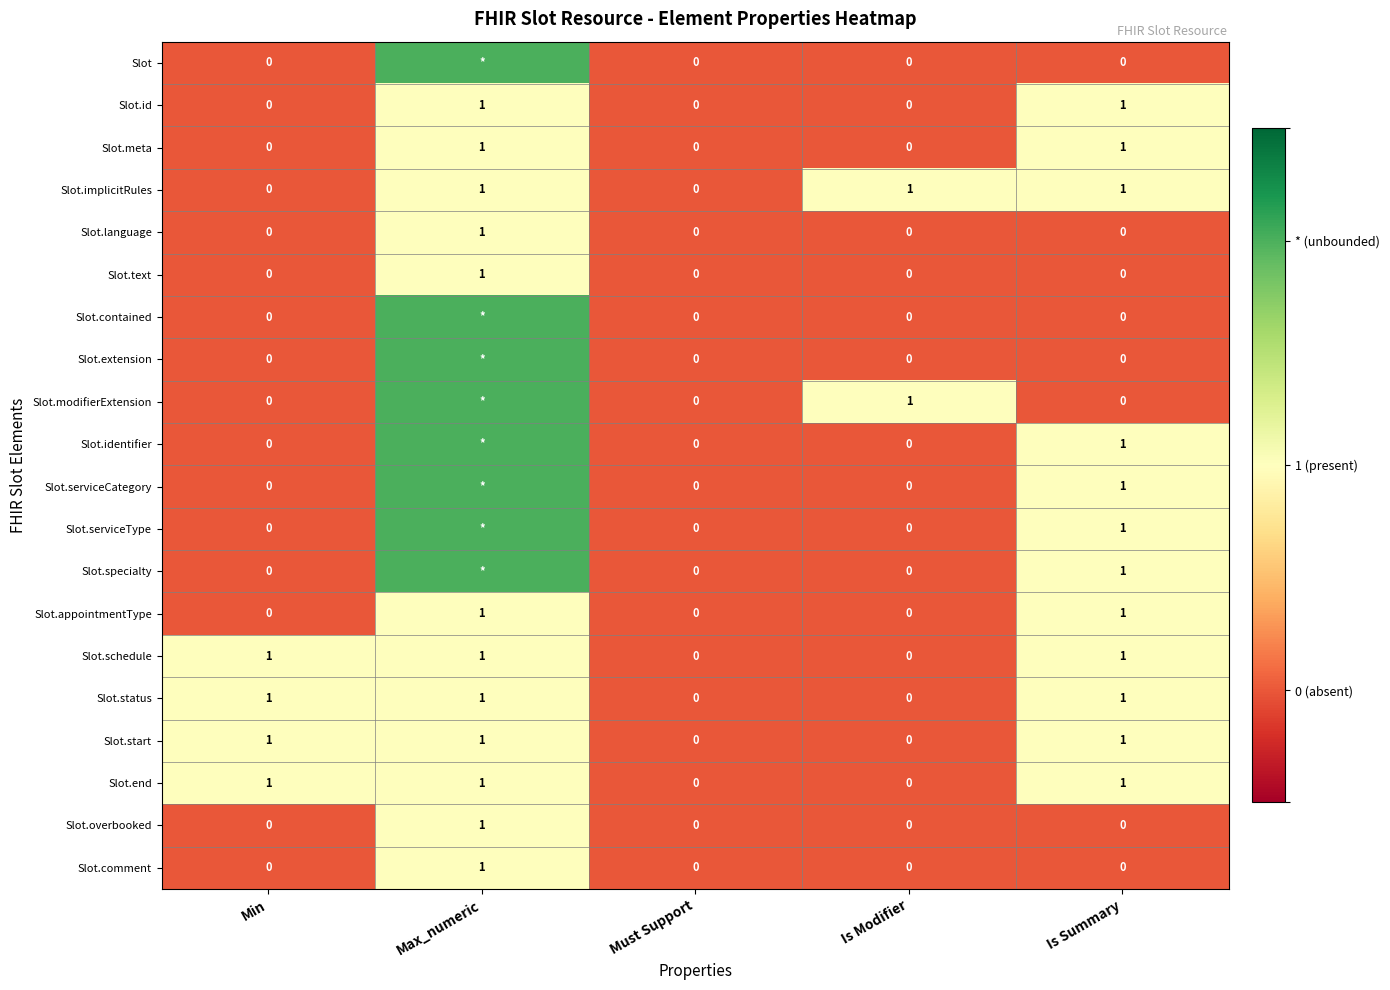

How many Slot.id values are between 0 and 1?

5